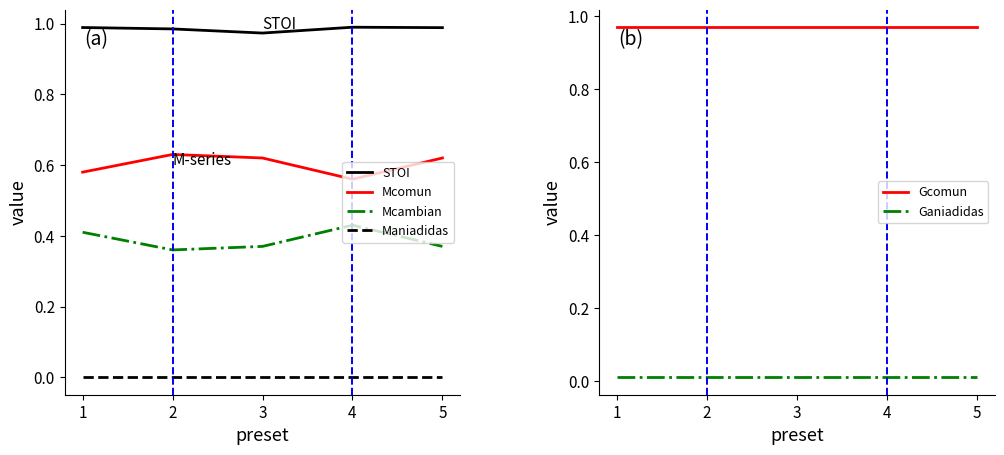

How many distinct data groups are displayed?

6